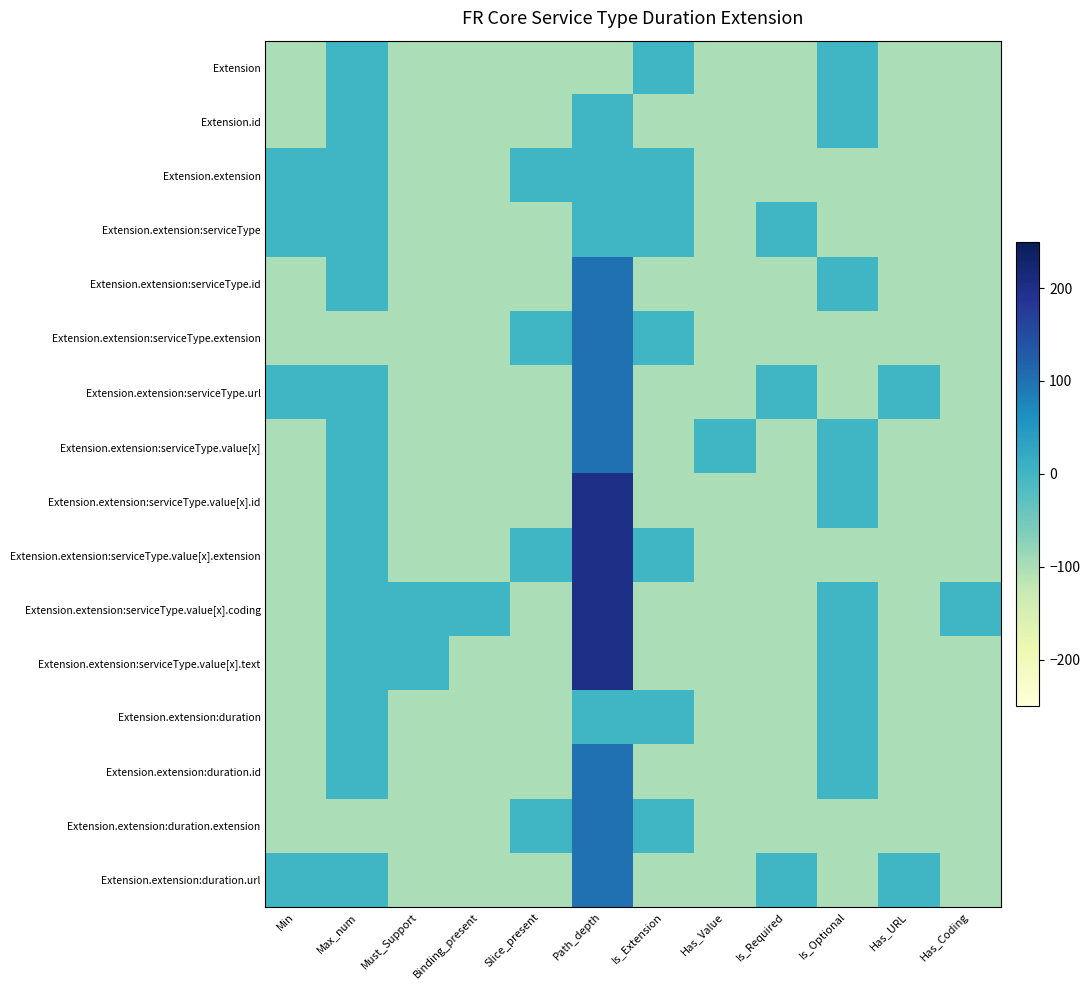

What is the total value across all series at Is_Required?

-1300